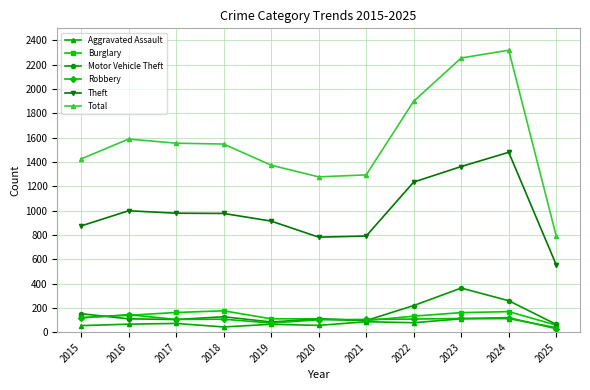

Is the value of Aggravated Assault at 2025 greater than the value of Burglary at 2024?

No